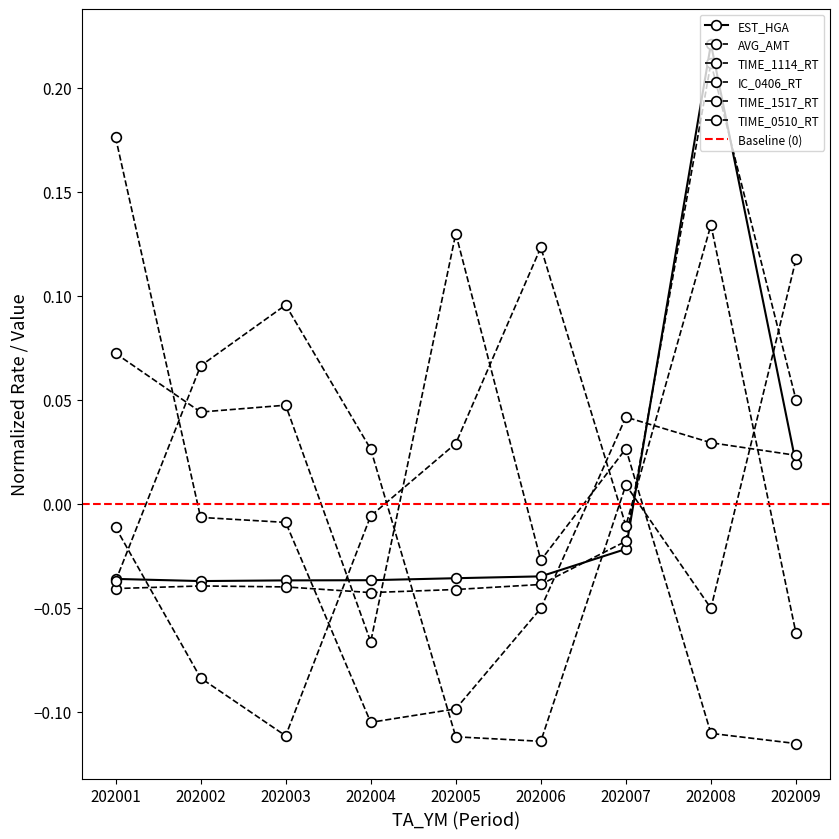

How many data points in EST_HGA are above 0?

2